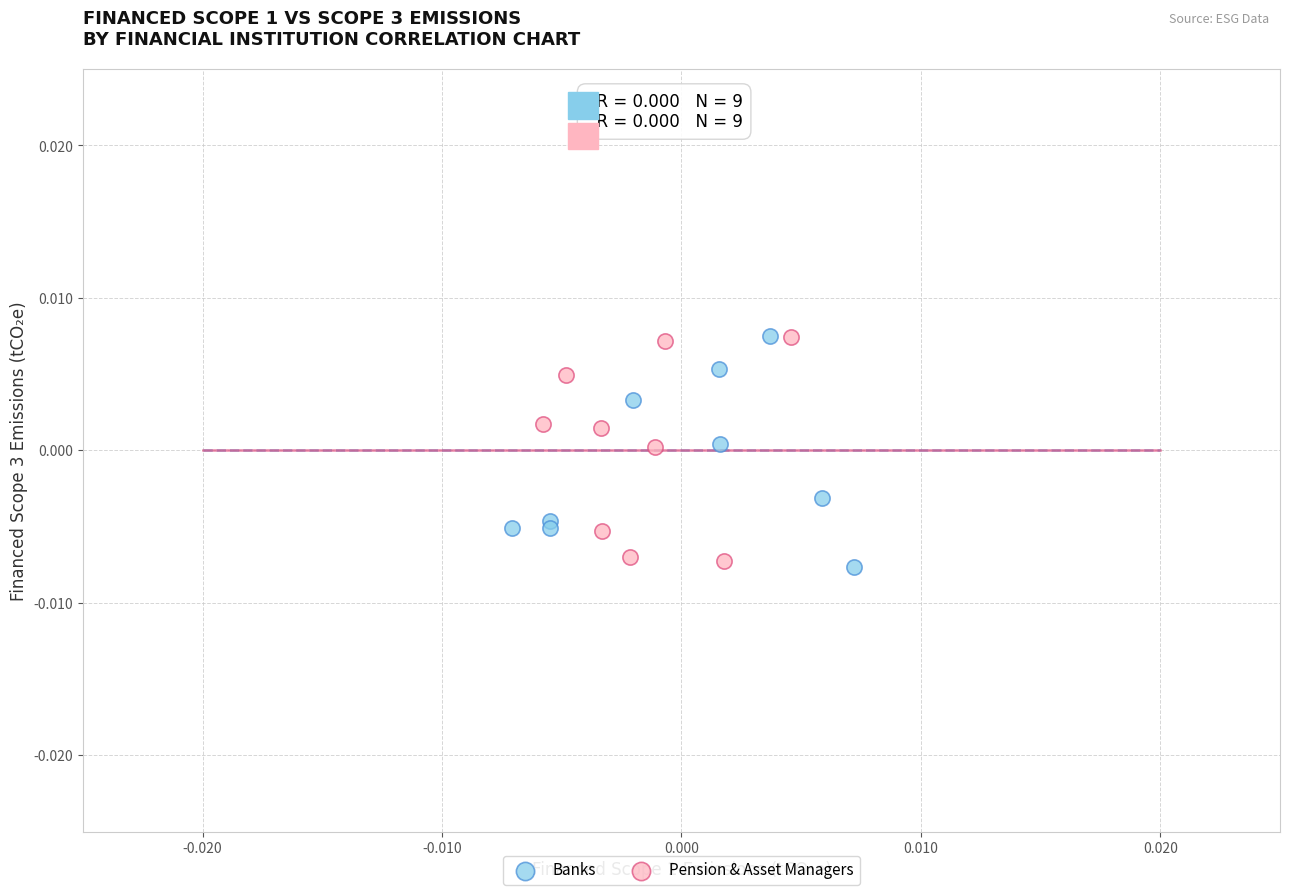

Which series contains the lowest Y value?

Banks